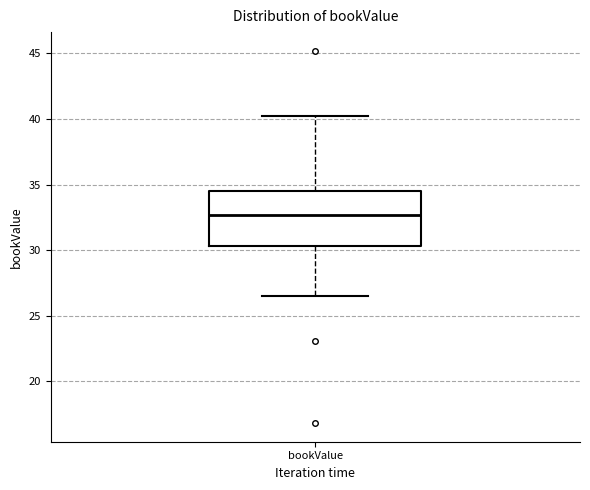

Where does the upper whisker of the box for bookValue end on the y-axis? The values are not printed on the chart, so give them approximately, as read against the axis.

40.0